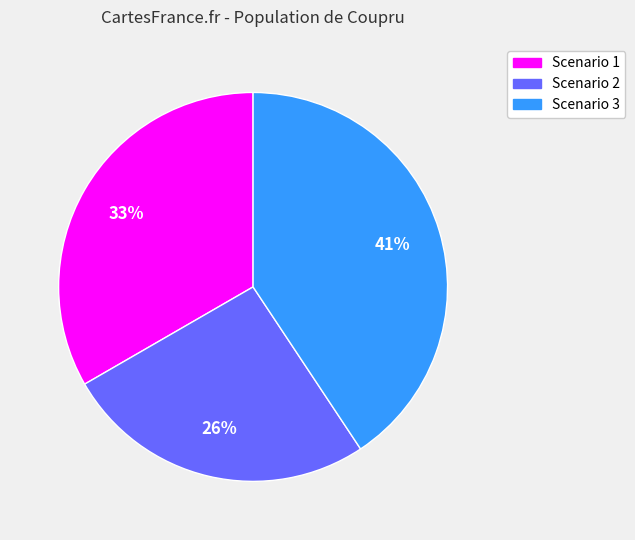

Do Scenario 2 and Scenario 1 together represent more than half of the pie?

Yes